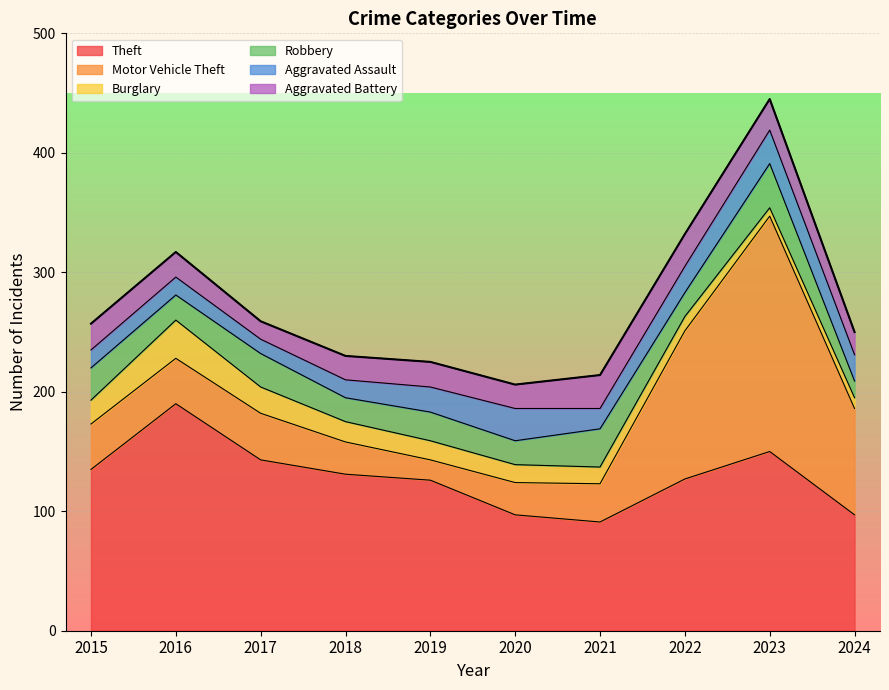

The value of Aggravated Battery at 2020 is 29. True or false?

False